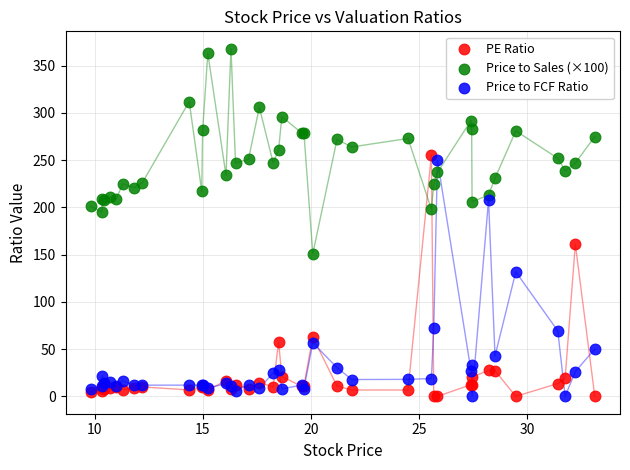

What is the X range (max minus min) for the scatter plot?

23.3